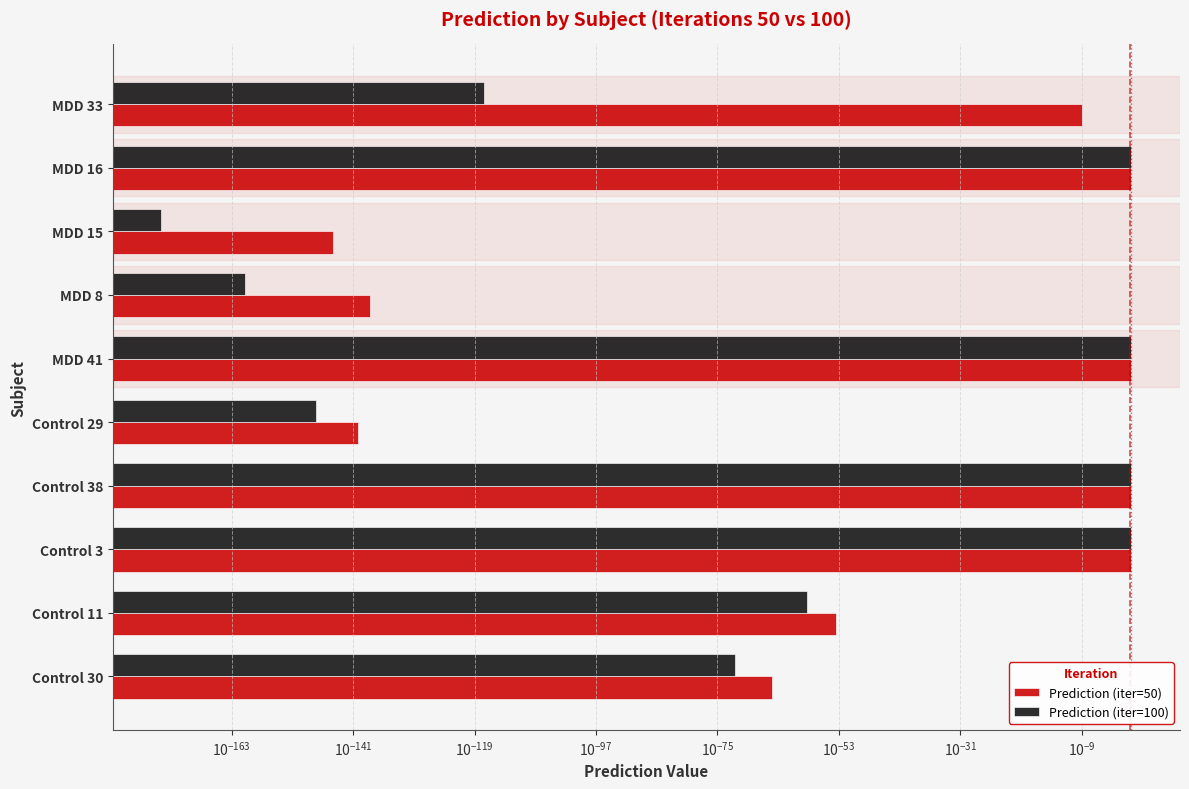

Are the bars horizontal?

Yes